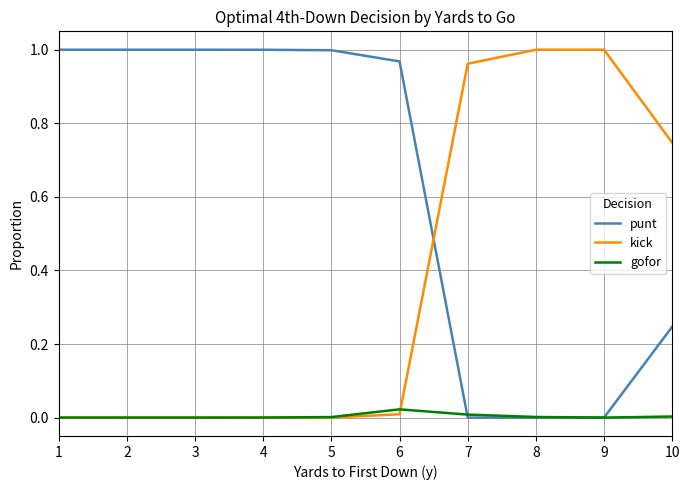

The kick series shows 0.0 at 6. True or false?

True